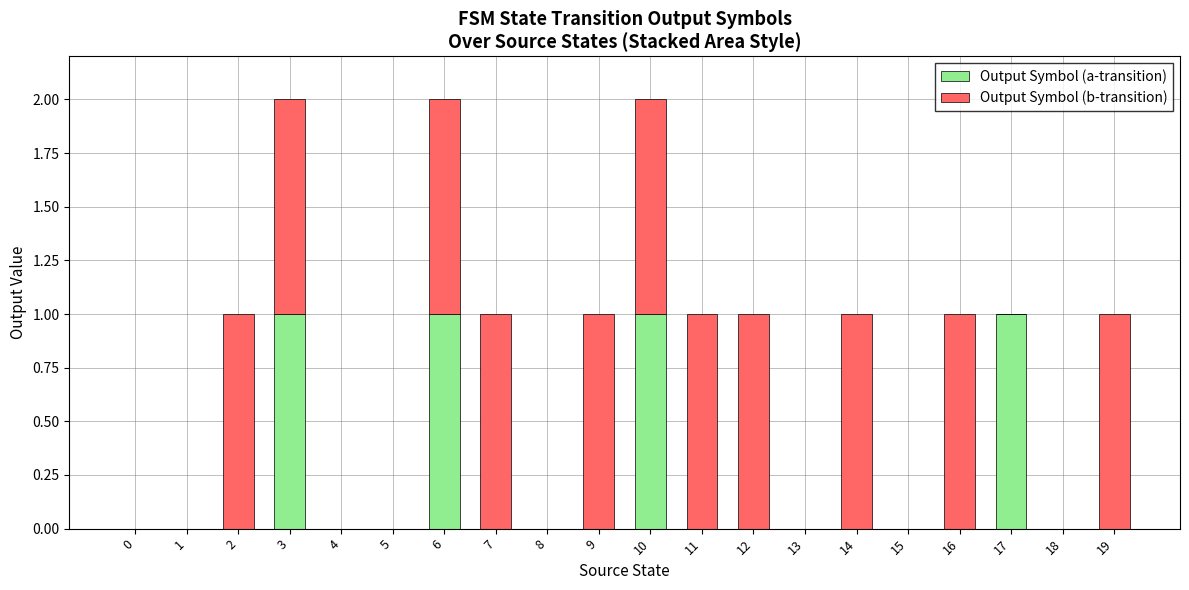

Are the bars horizontal?

No